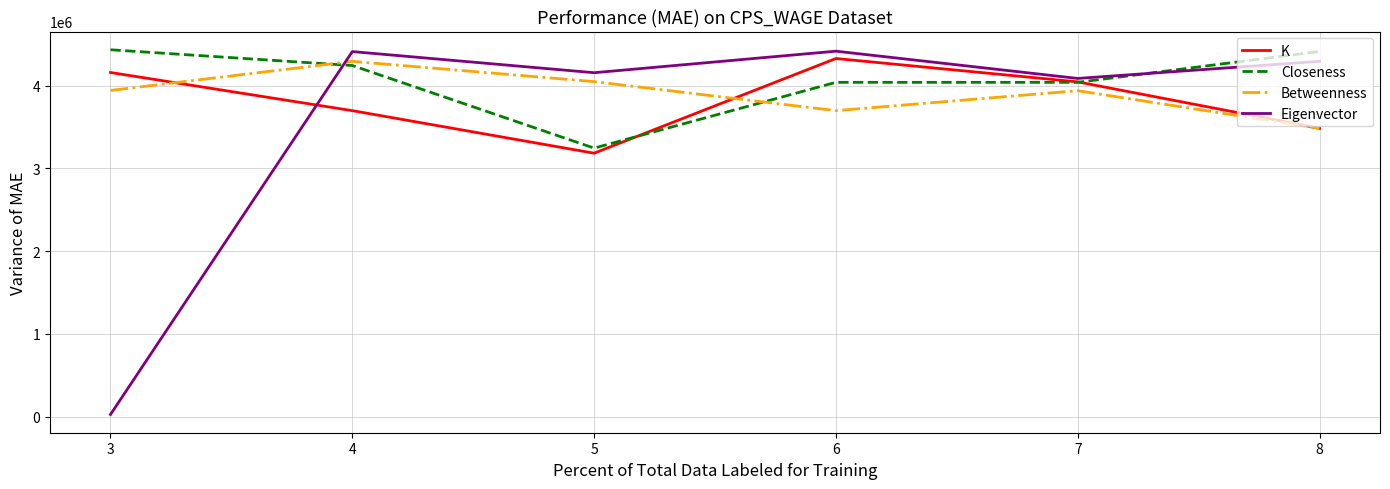

Where is the first local maximum for Betweenness?

4